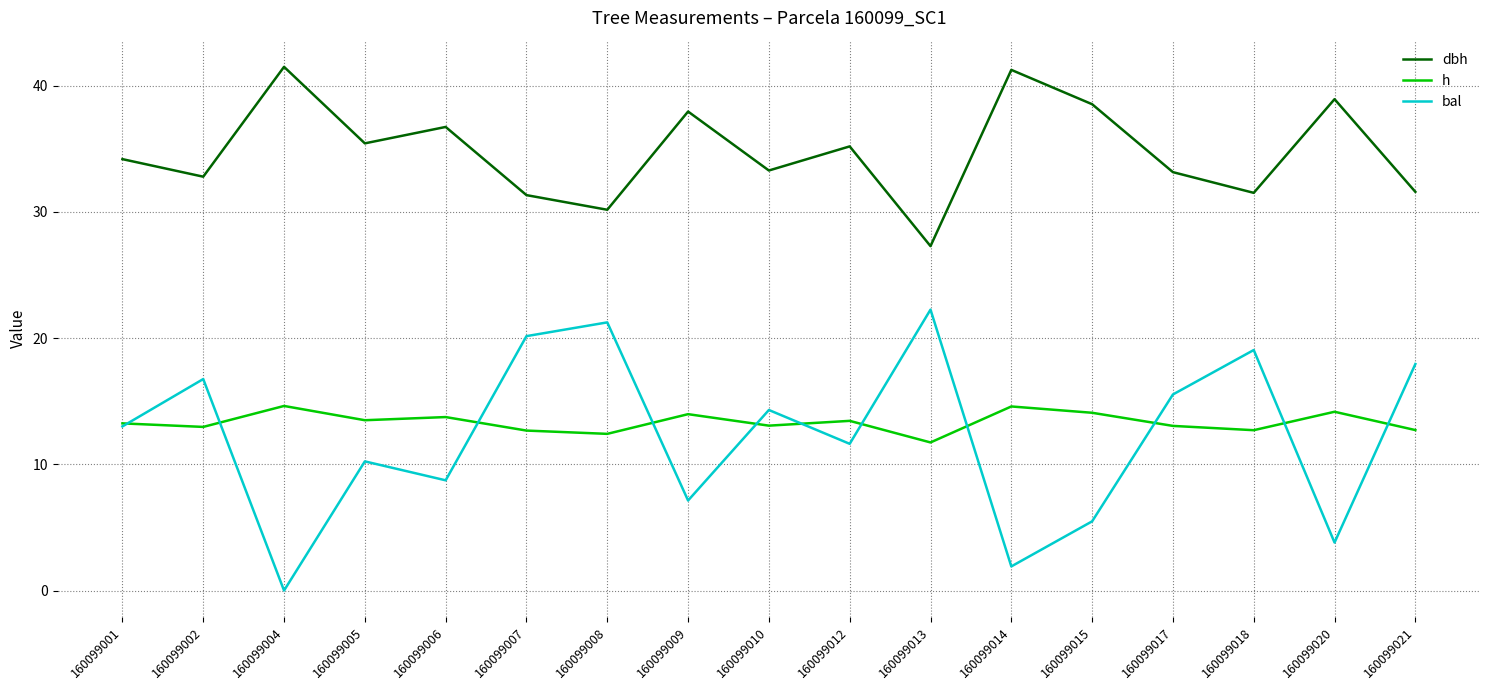

What is the difference between the dbh values at 160099013 and 160099004?

14.2